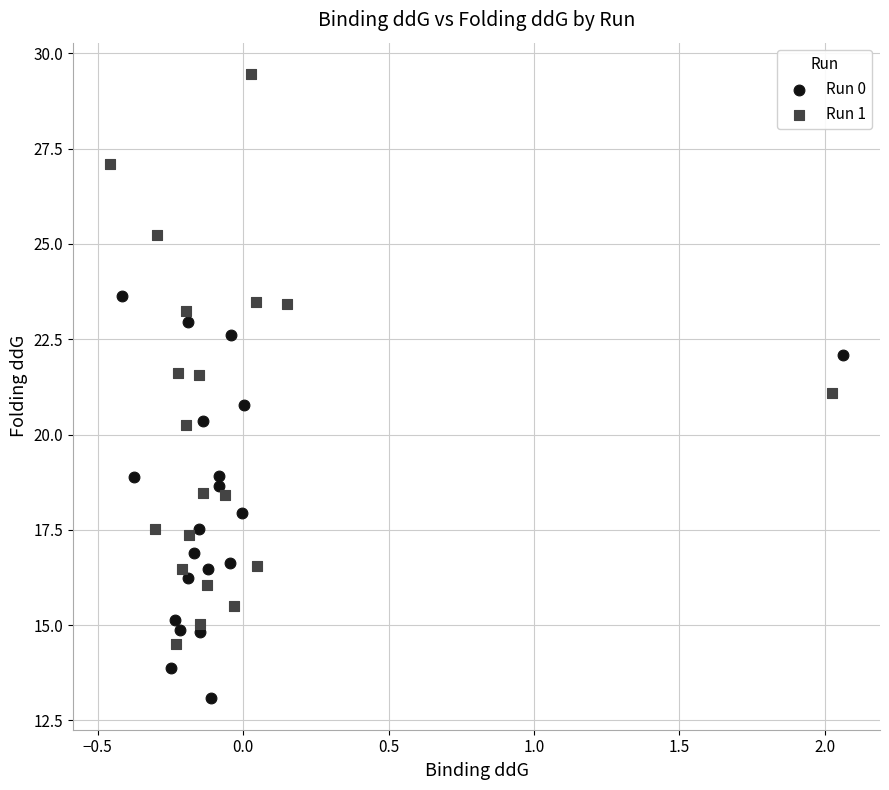

Which series has the largest Y range (max minus min)?

Run 1